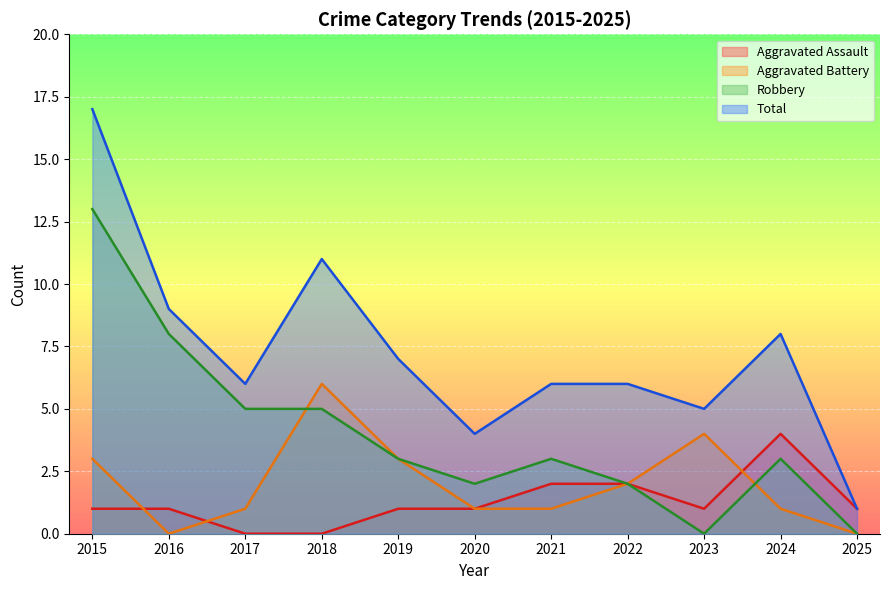

True or false: Aggravated Battery and Aggravated Assault intersect in this chart.

True